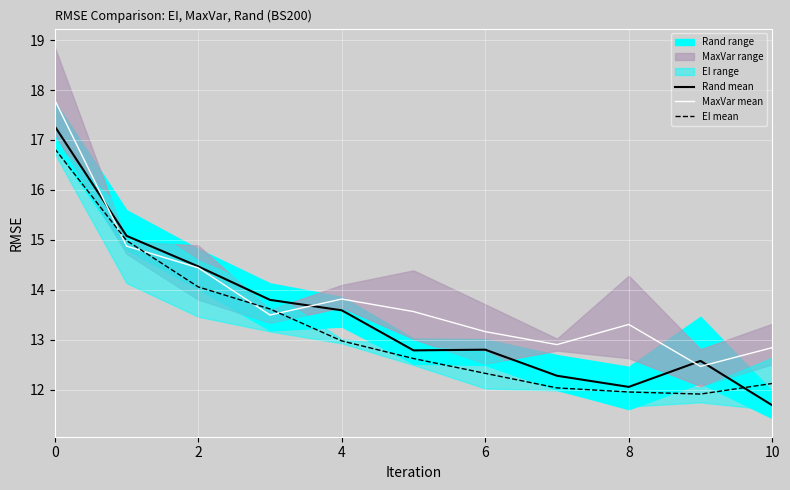

Is it true that EI mean equals 3.6 at 0?

False